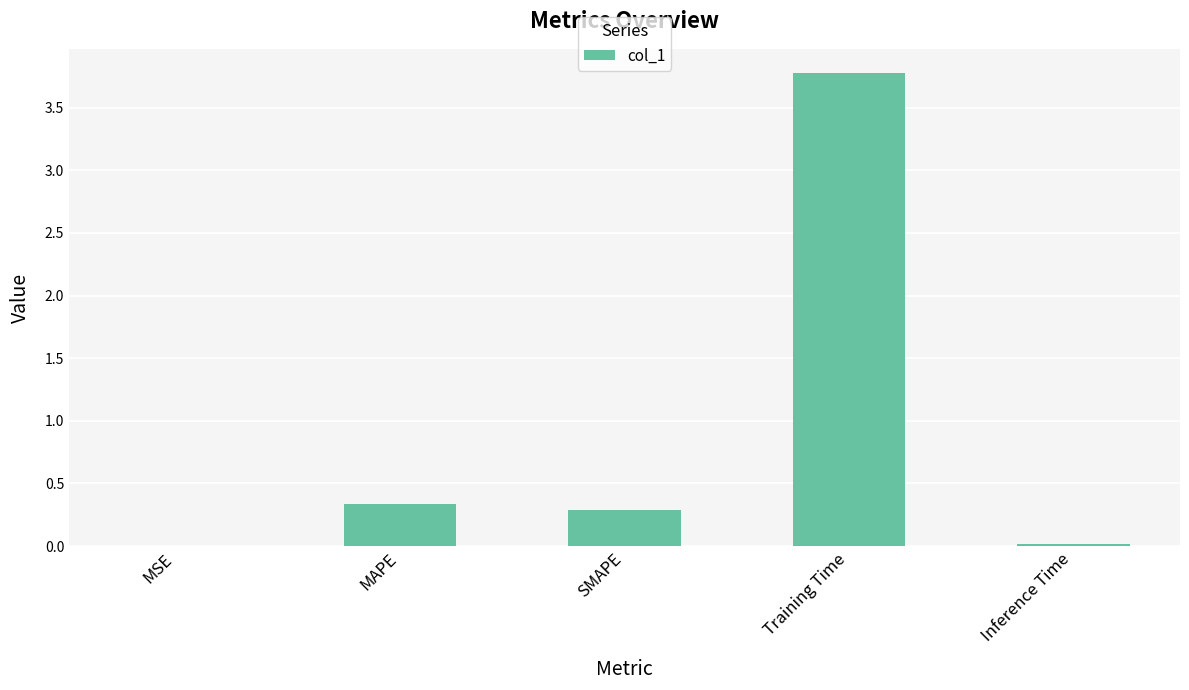

Read the value at Training Time.

3.8